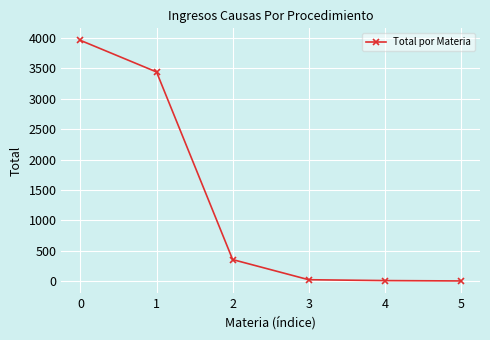

What is the greatest value displayed?

3958